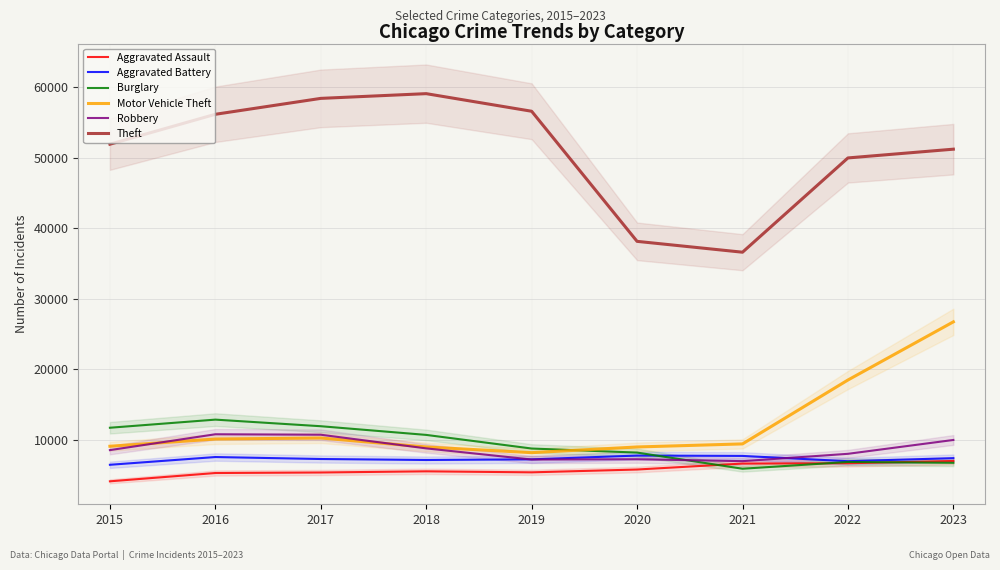

What are all the series names shown in the legend?

Aggravated Assault, Aggravated Battery, Burglary, Motor Vehicle Theft, Robbery, Theft